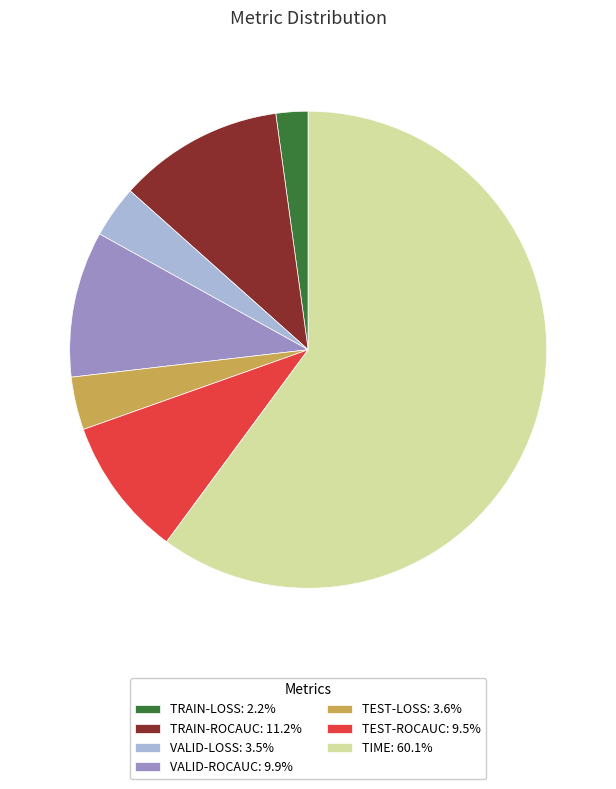

Does TIME: 60.1% account for over 50% of the chart?

Yes